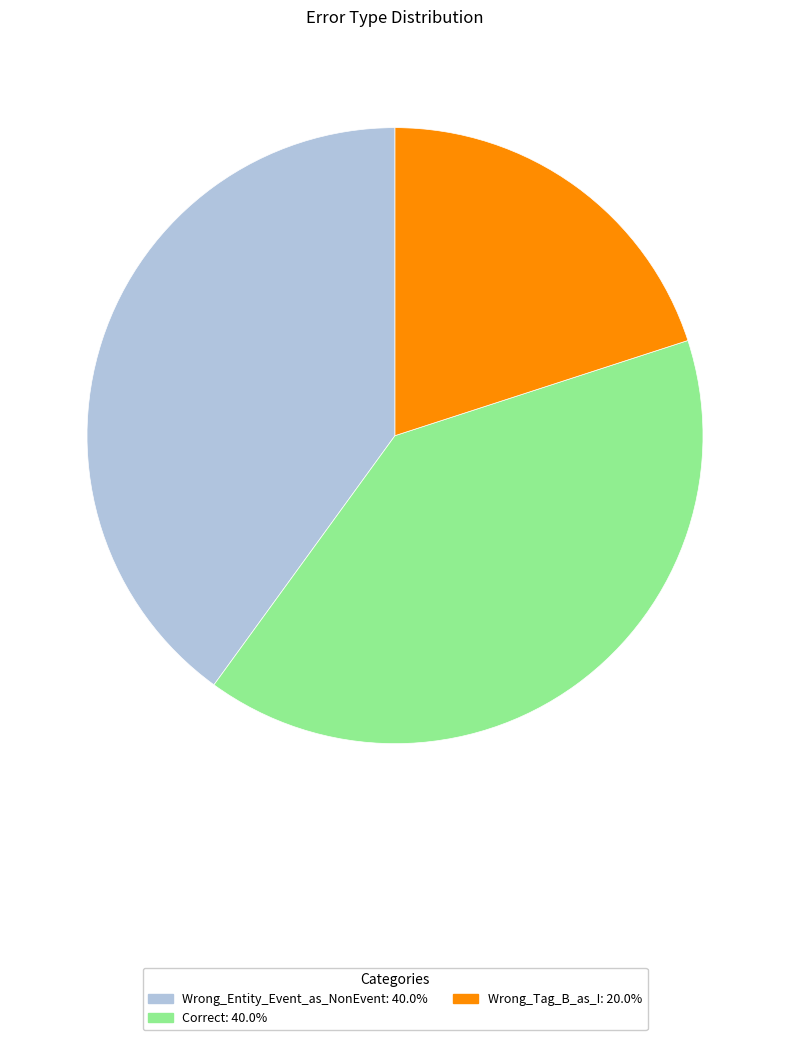

Does Wrong_Tag_B_as_I represent more than half of the total?

No